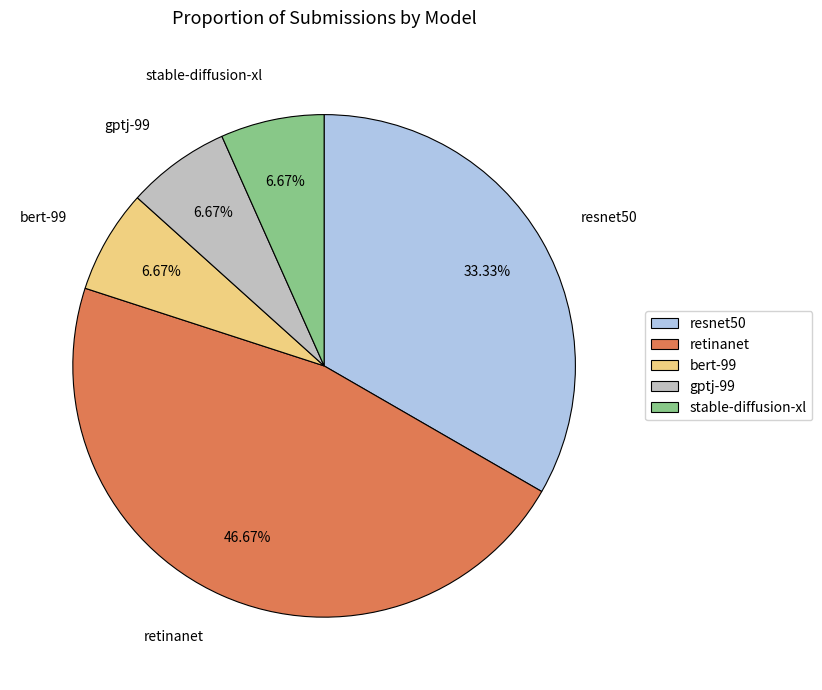

Is it true that gptj-99 is 7% of the pie?

True